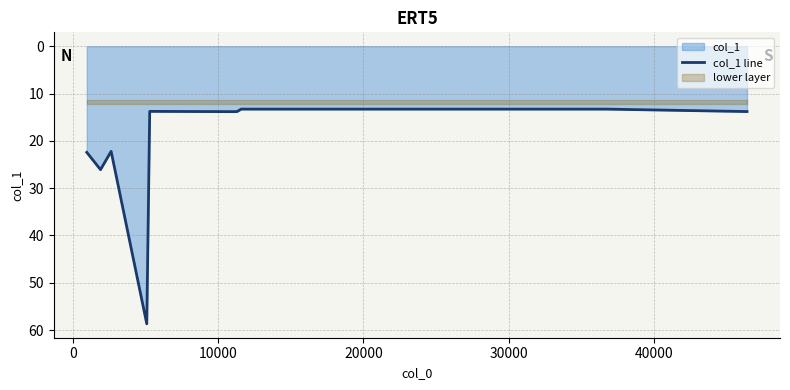

What is the minimum value shown in the chart?

13.3